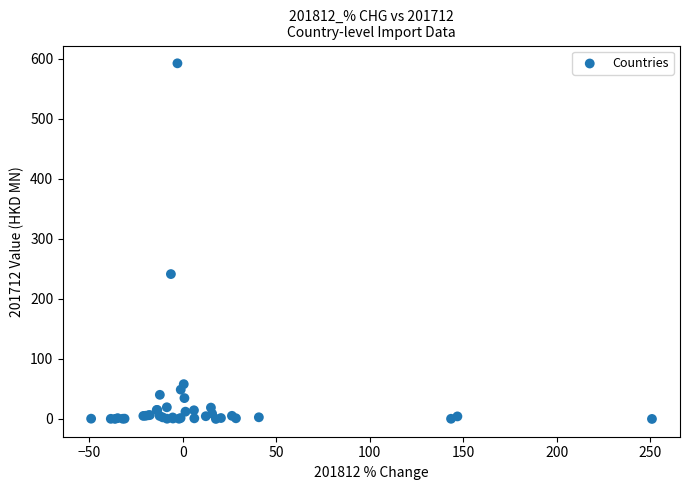

What Y value in the scatter plot is closest to 296?

241.5